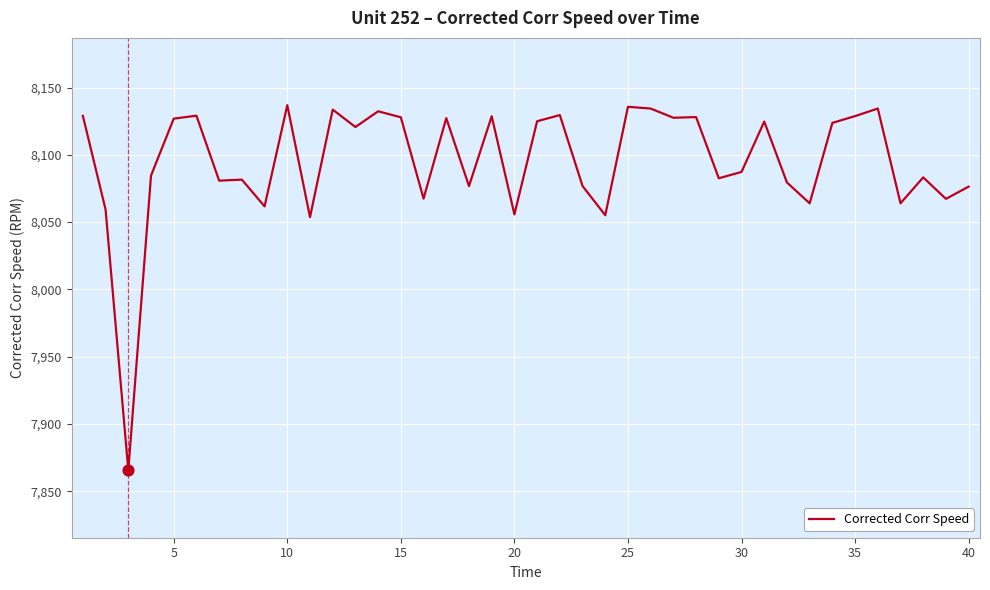

What is the maximum value shown in the chart?

8136.9